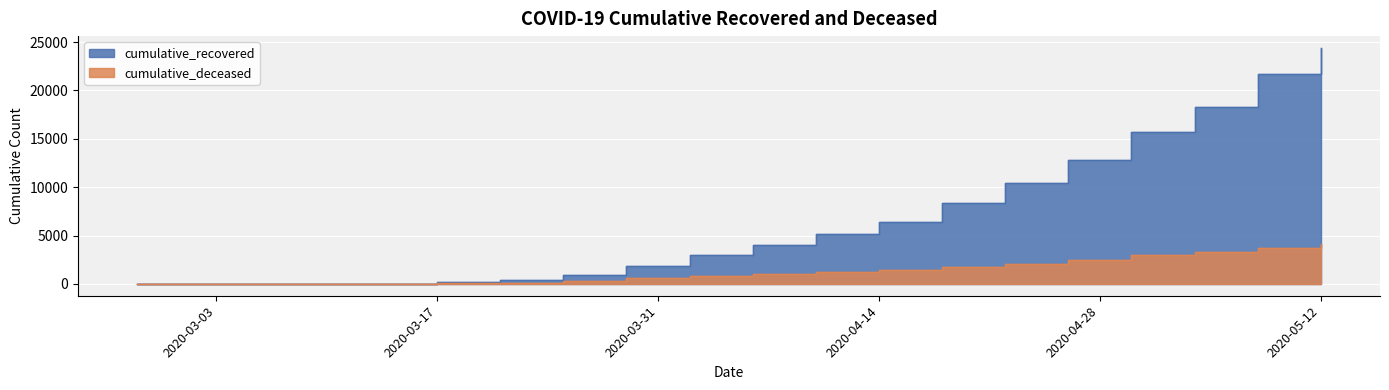

What is the label of the 16th point from the right?

2020-03-13